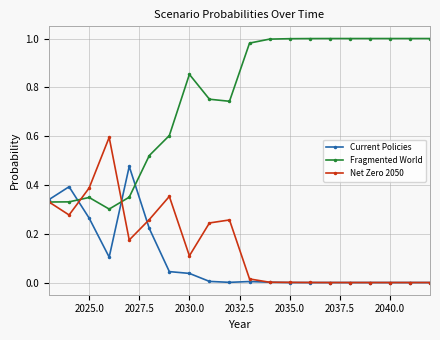

What are all the series names shown in the legend?

Current Policies, Fragmented World, Net Zero 2050